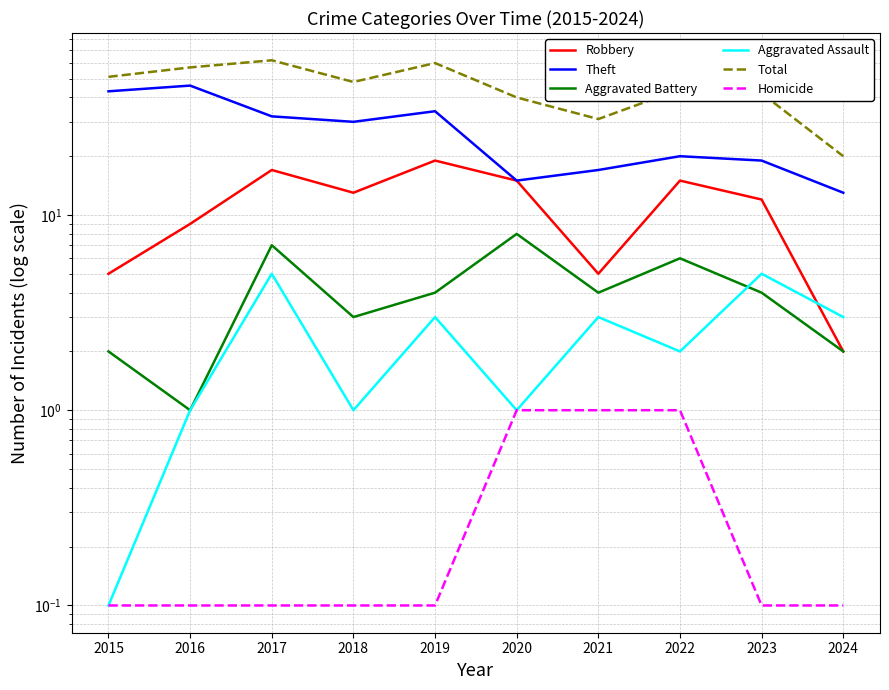

True or false: Robbery has a value of 5.0 at 2021.

True